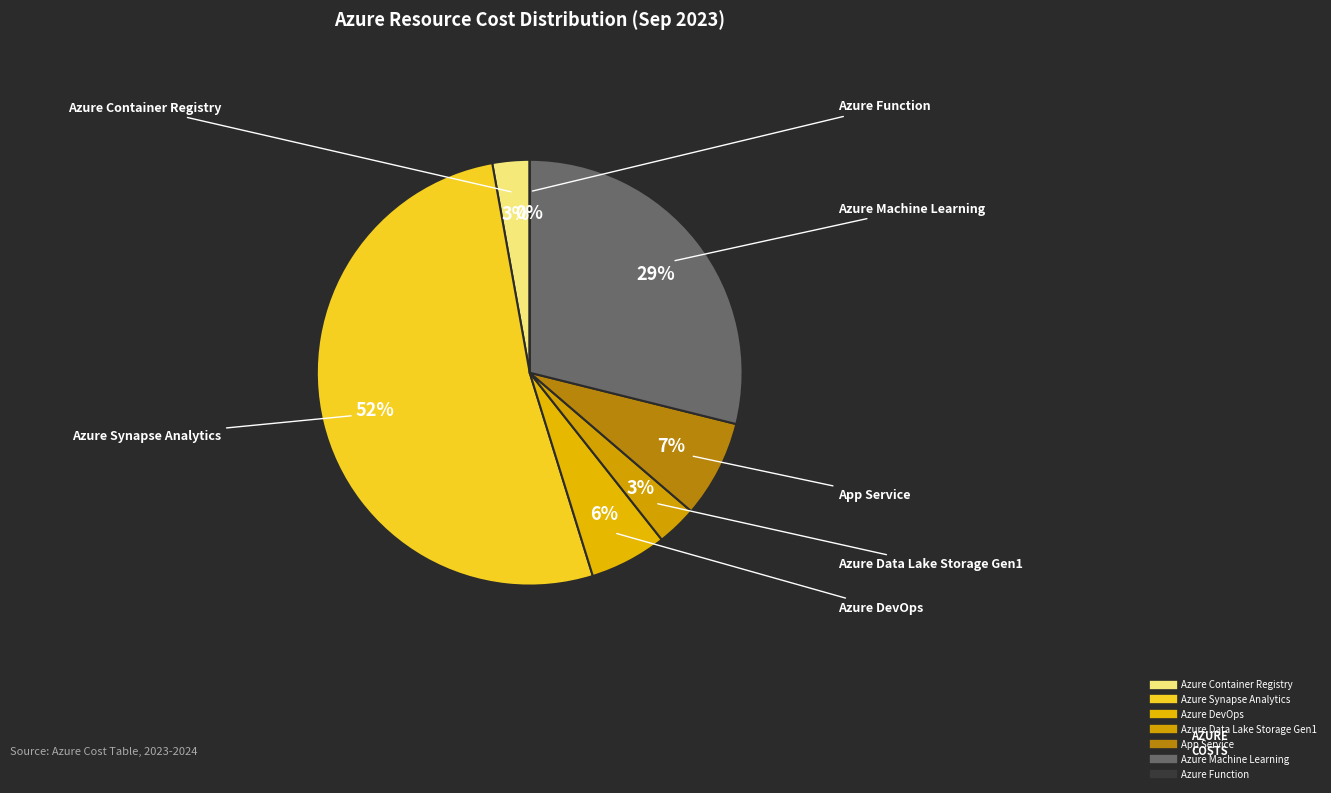

To the nearest percent, what is the difference between the largest and smallest slice percentages?

52%